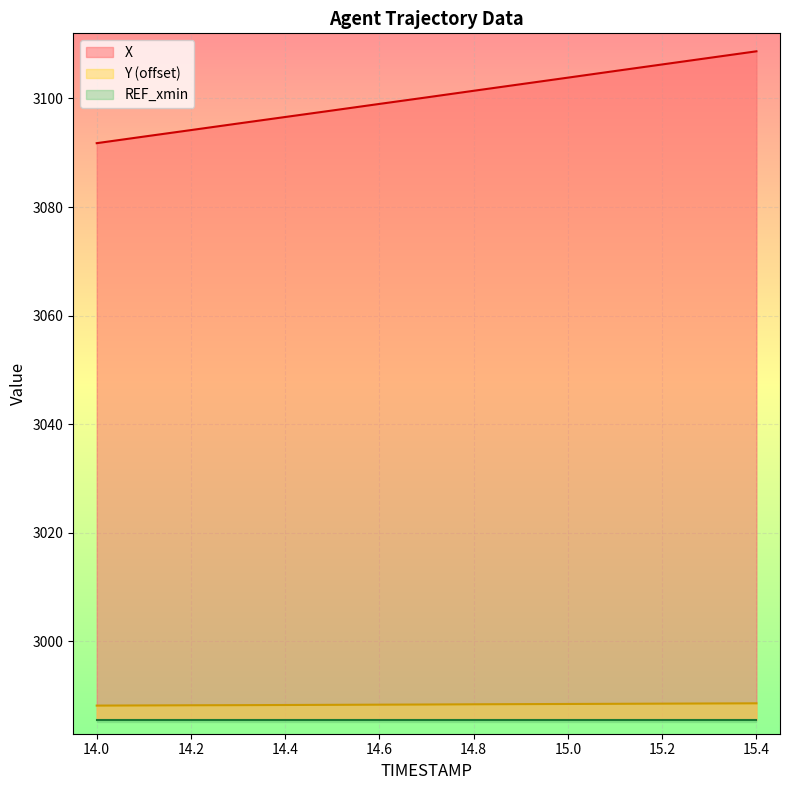

True or false: Y (offset) and X intersect in this chart.

False